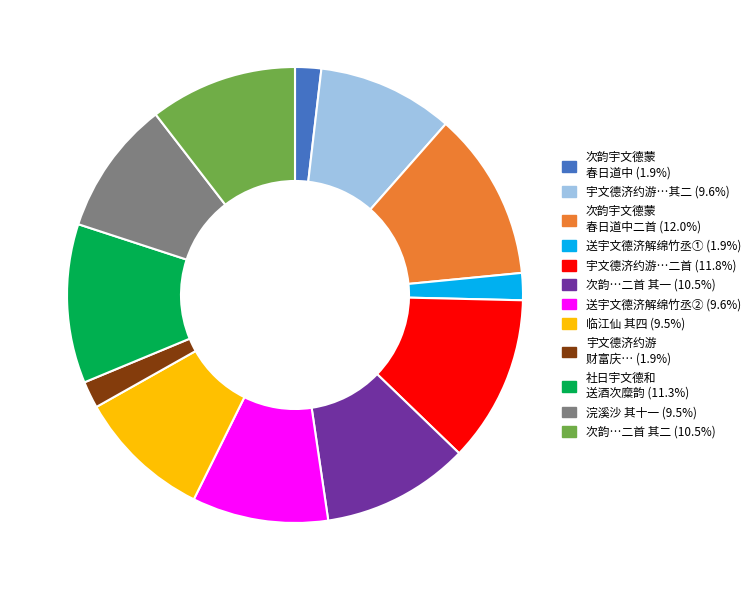

Is there any slice that represents more than half of the pie?

No